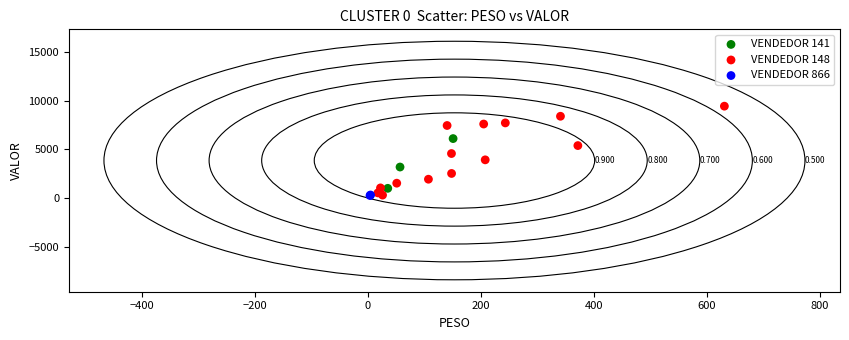

What are all the series names shown in the legend?

VENDEDOR 141, VENDEDOR 148, VENDEDOR 866